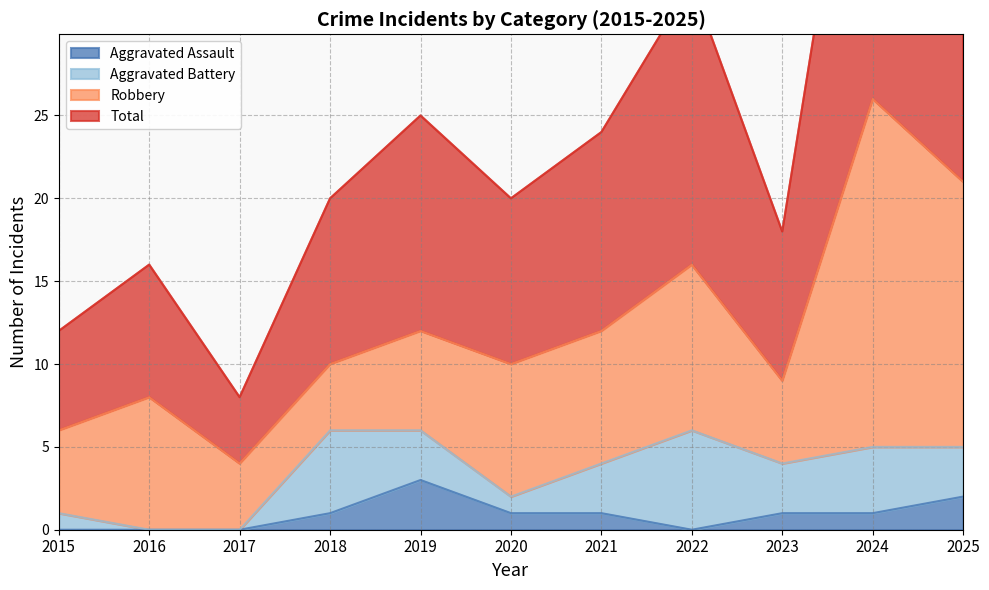

At which label is Aggravated Assault closest to 1?

2018